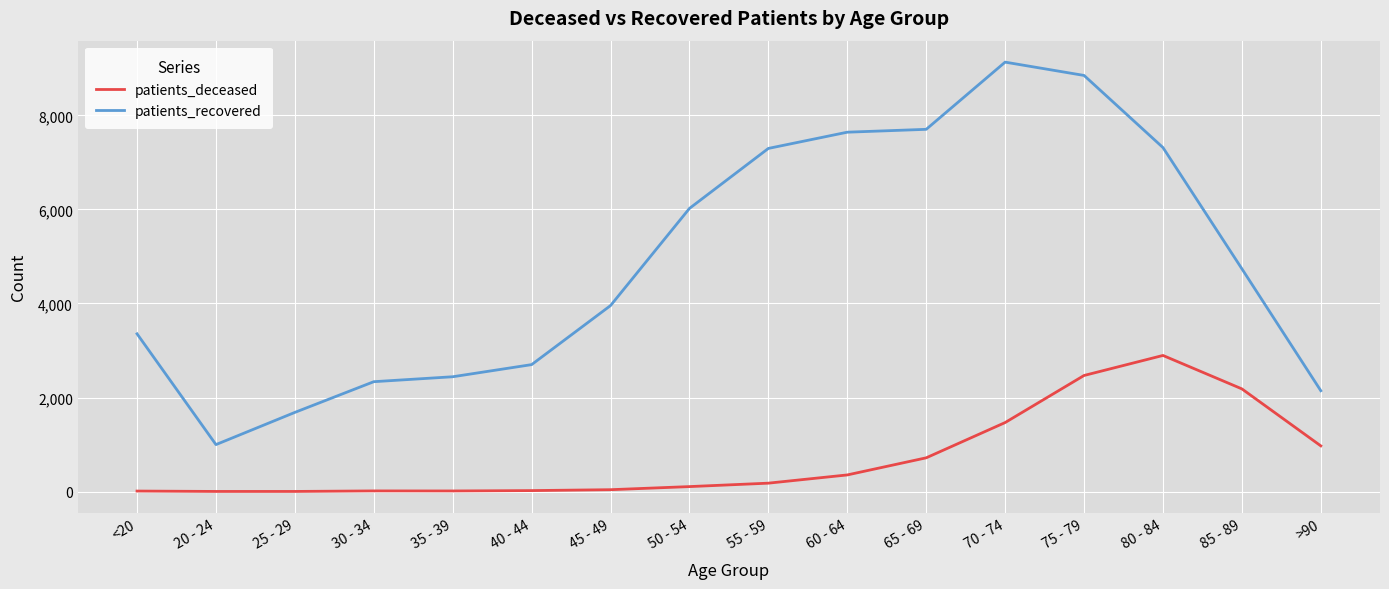

Which series has the largest range (max minus min)?

patients_recovered